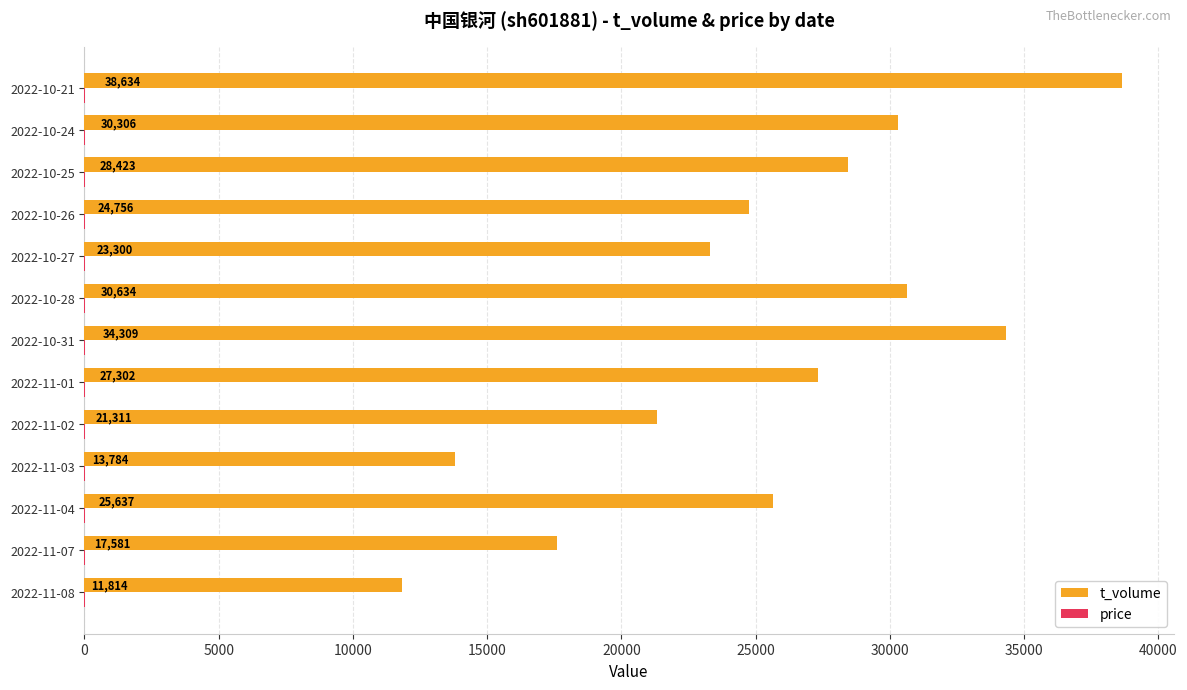

What is the sum of all t_volume values?

327791.0